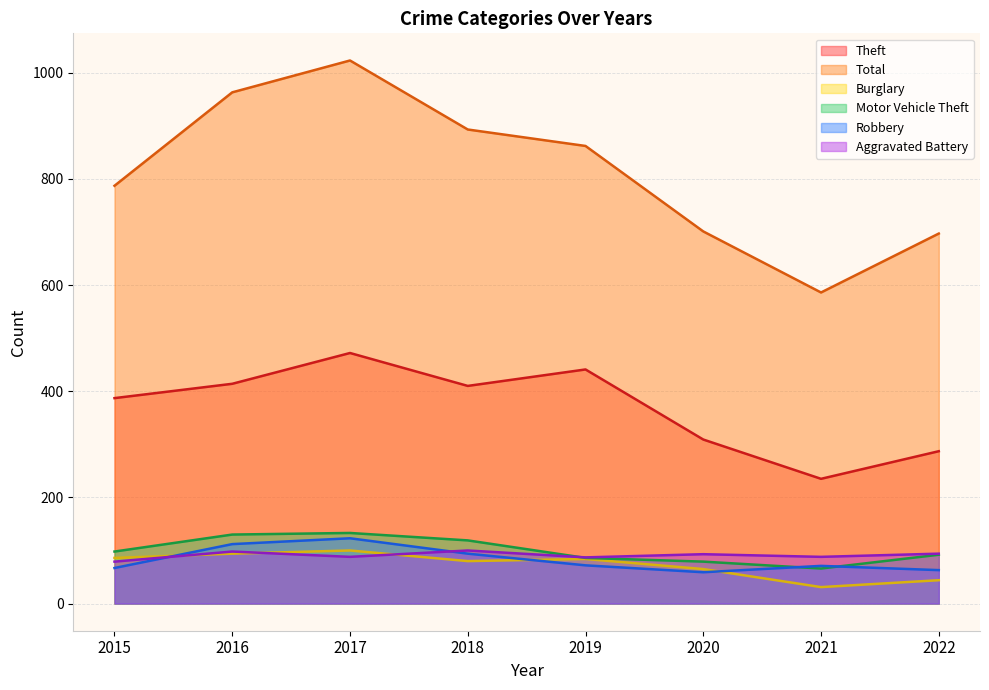

What is the value of the Theft point at the 4th from the left?

410